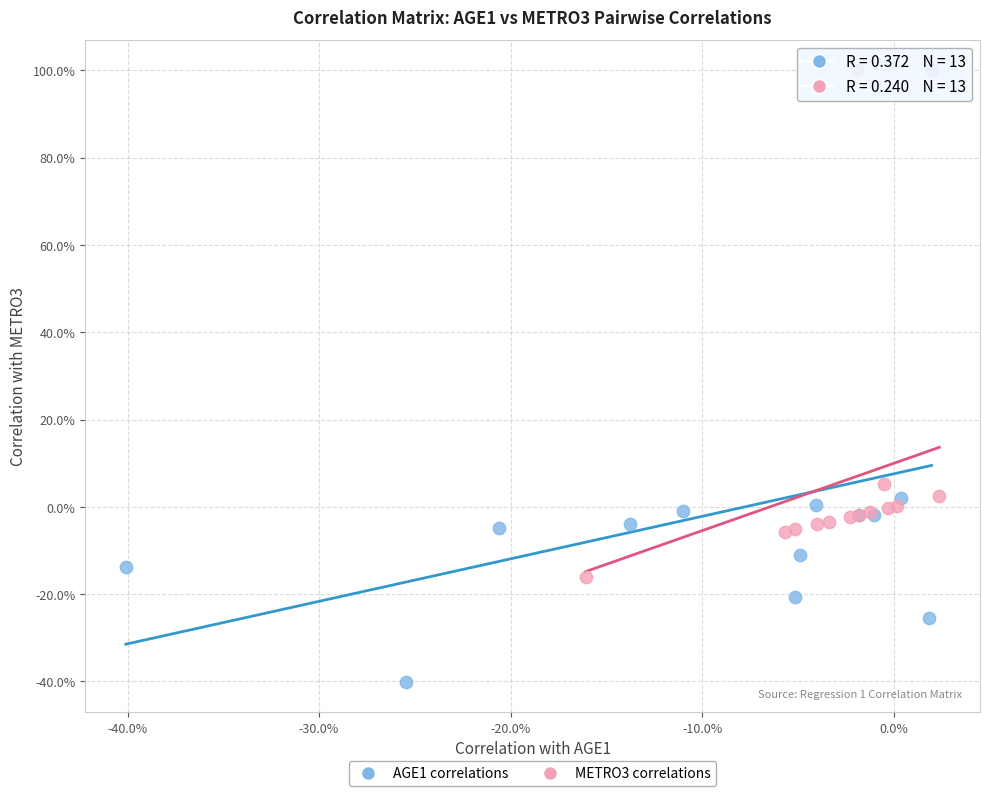

Which series contains the lowest Y value?

AGE1 correlations